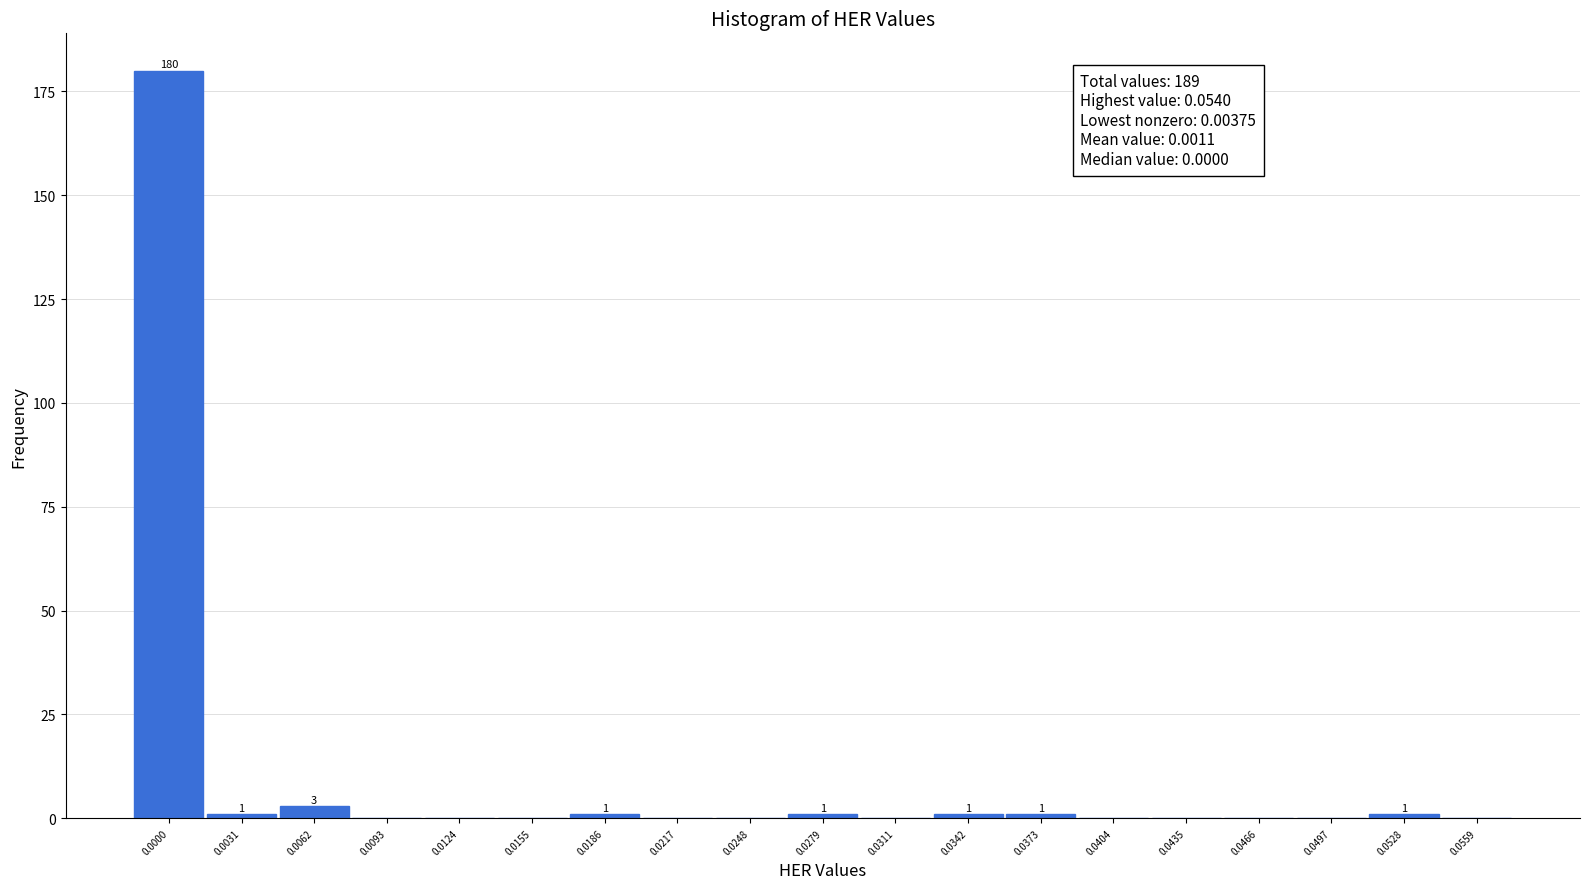

Reading left to right, list all the values displayed in this chart.

0.0000=180	0.0031=1	0.0062=3	0.0093=0	0.0124=0	0.0155=0	0.0186=1	0.0217=0	0.0248=0	0.0279=1	0.0311=0	0.0342=1	0.0373=1	0.0404=0	0.0435=0	0.0466=0	0.0497=0	0.0528=1	0.0559=0